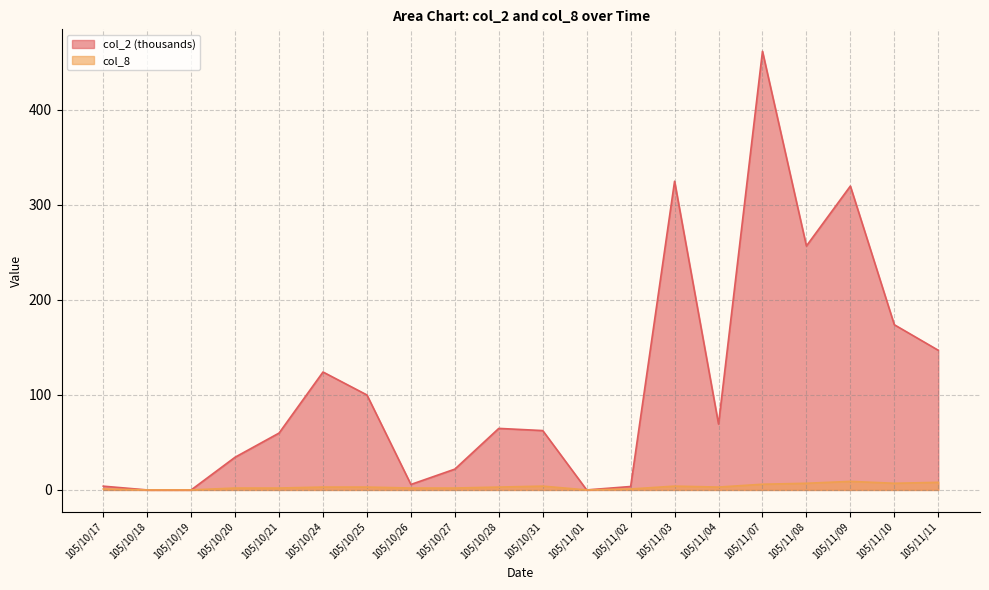

Which series changed the most between 105/10/25 and 105/10/26?

col_2 (thousands)